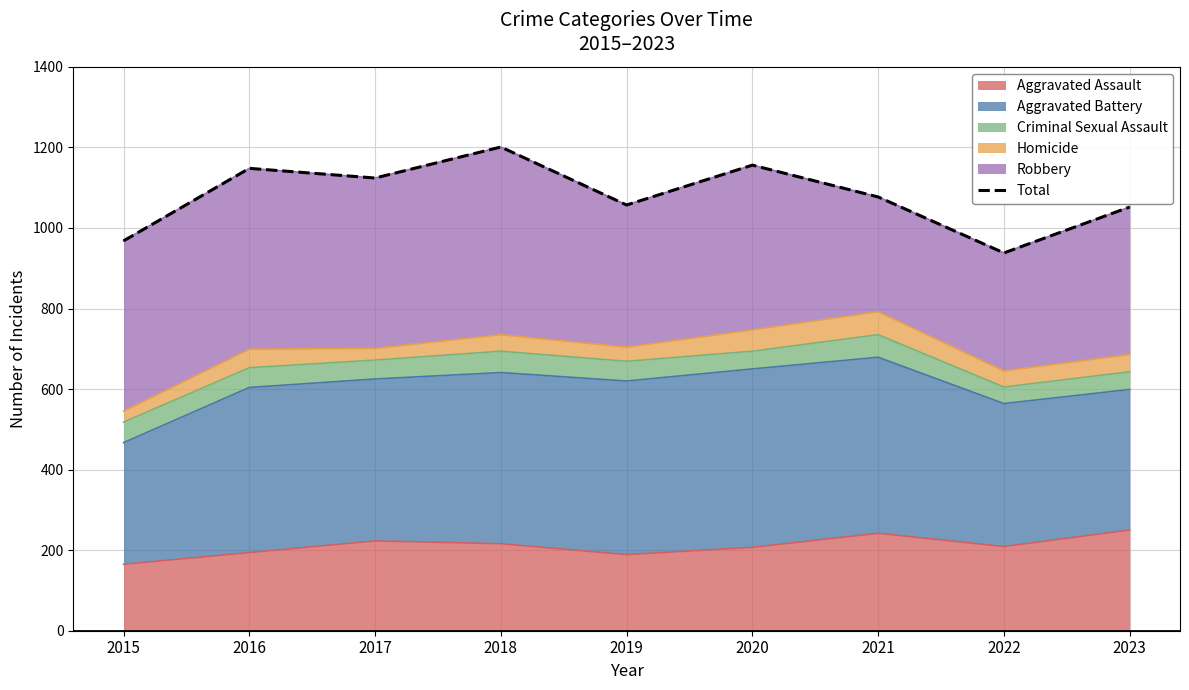

What is the lowest value of the Aggravated Assault series?

165